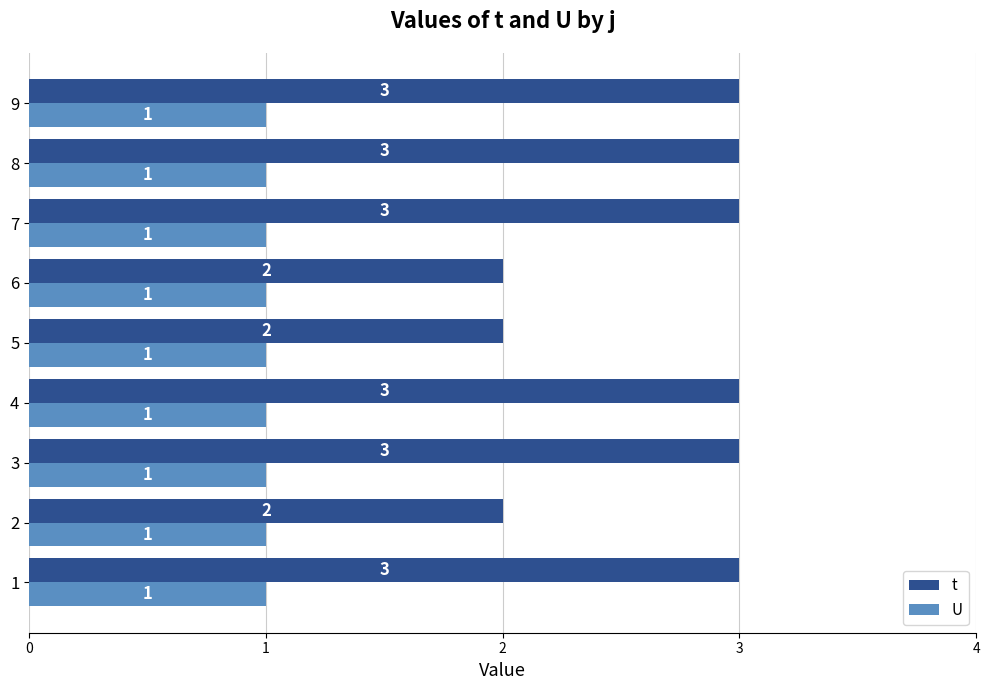

Which series has the widest spread of values?

t